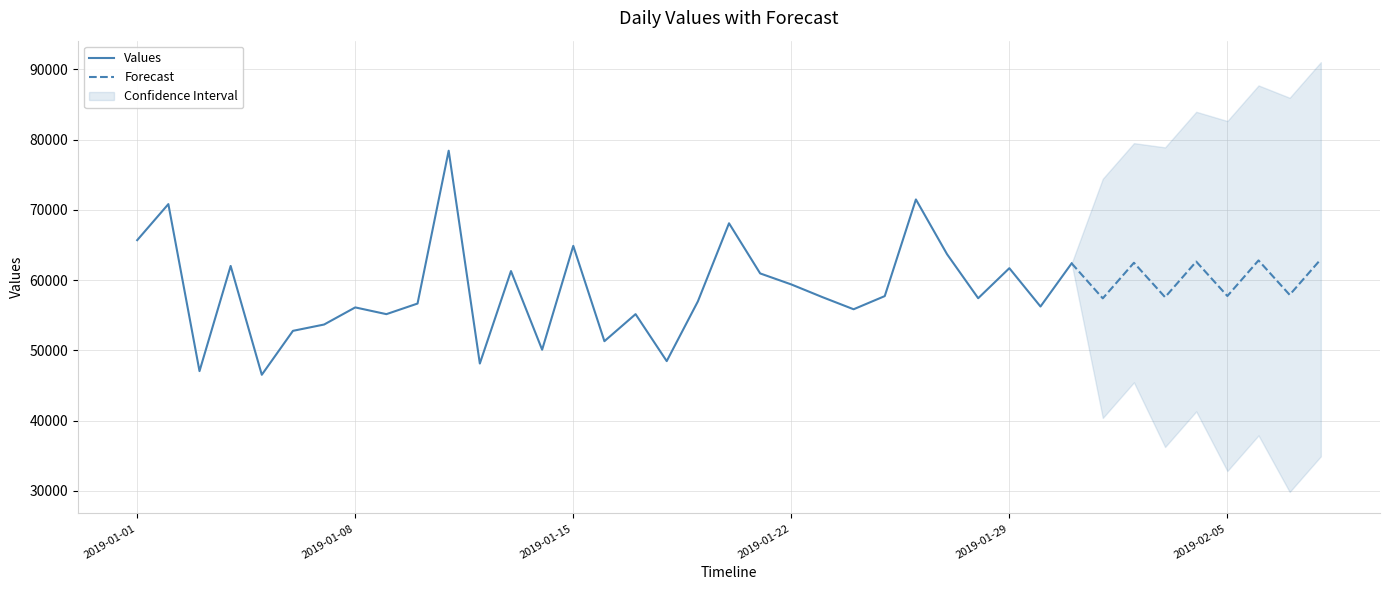

Reading right to left, transcribe all the data shown in this chart.

2019-01-31=62383.1	2019-01-30=56238.6	2019-01-29=61692.2	2019-01-28=57419.5	2019-01-27=63684.0	2019-01-26=71476.2	2019-01-25=57721.5	2019-01-24=55848.9	2019-01-23=57572.4	2019-01-22=59380.9	2019-01-21=60948.3	2019-01-20=68084.9	2019-01-19=56964.7	2019-01-18=48469.7	2019-01-17=55152.7	2019-01-16=51305.0	2019-01-15=64869.3	2019-01-14=50090.5	2019-01-13=61284.4	2019-01-12=48126.4	2019-01-11=78414.5	2019-01-10=56660.9	2019-01-09=55153.1	2019-01-08=56112.5	2019-01-07=53676.4	2019-01-06=52777.5	2019-01-05=46524.6	2019-01-04=62012.2	2019-01-03=47046.2	2019-01-02=70813.2	2019-01-01=65681.9